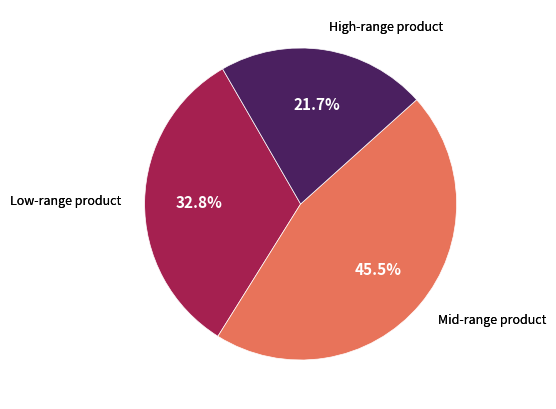

Does any single category account for the majority?

No